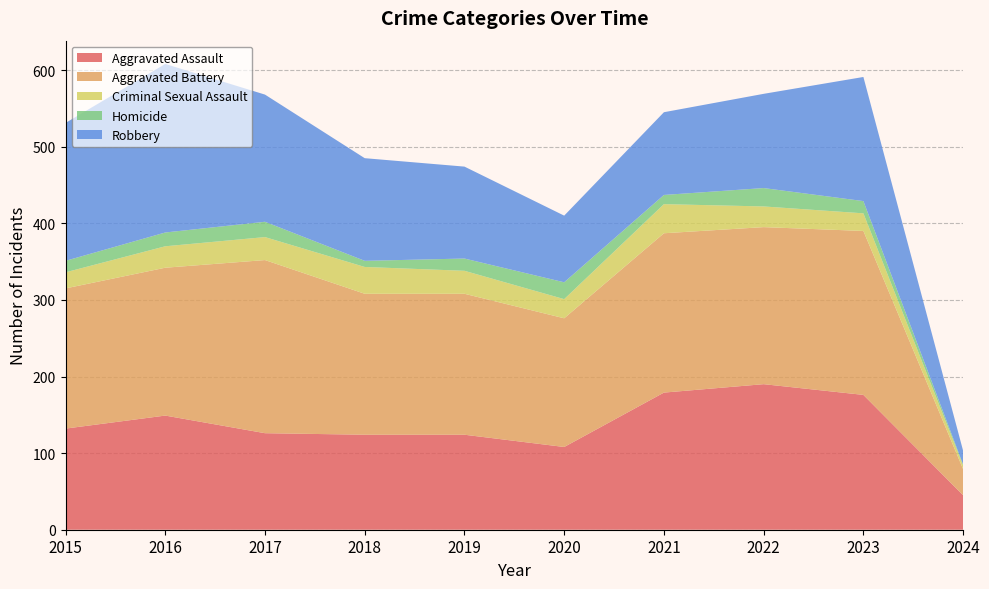

Reading left to right, transcribe all the data shown in this chart.

Aggravated Assault: 2015=132	2016=149	2017=126	2018=124	2019=124	2020=108	2021=179	2022=190	2023=176	2024=45
Aggravated Battery: 2015=183	2016=193	2017=226	2018=184	2019=184	2020=168	2021=208	2022=205	2023=214	2024=34
Criminal Sexual Assault: 2015=21	2016=28	2017=30	2018=35	2019=30	2020=25	2021=38	2022=27	2023=23	2024=5
Homicide: 2015=15	2016=18	2017=20	2018=8	2019=16	2020=22	2021=12	2022=24	2023=16	2024=1
Robbery: 2015=180	2016=220	2017=166	2018=134	2019=120	2020=87	2021=108	2022=123	2023=162	2024=18